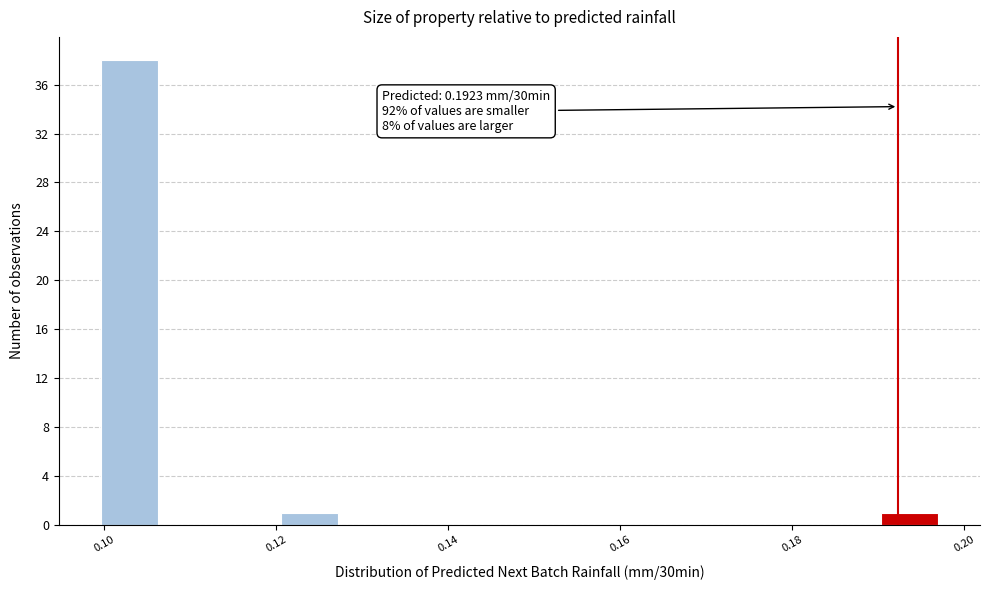

Read against the x-axis, roughly where is the centre of the tallest bar?

0.102